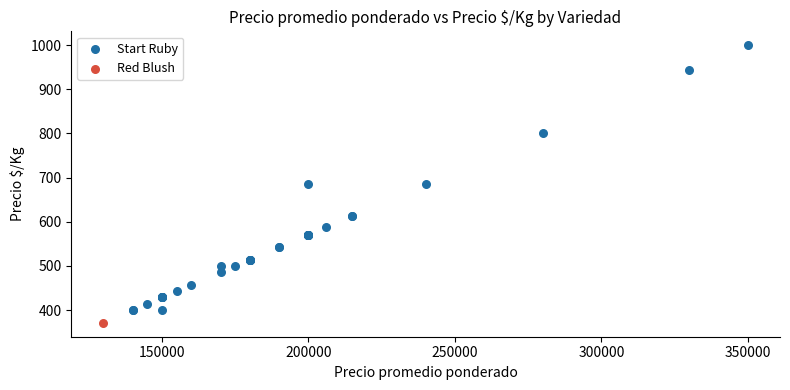

What are all the series names shown in the legend?

Start Ruby, Red Blush